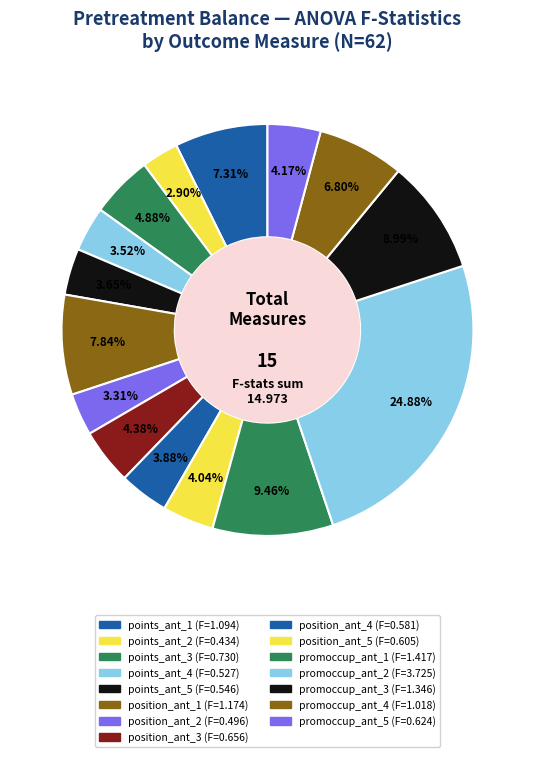

Which category has the biggest portion of the pie?

promoccup_ant_2